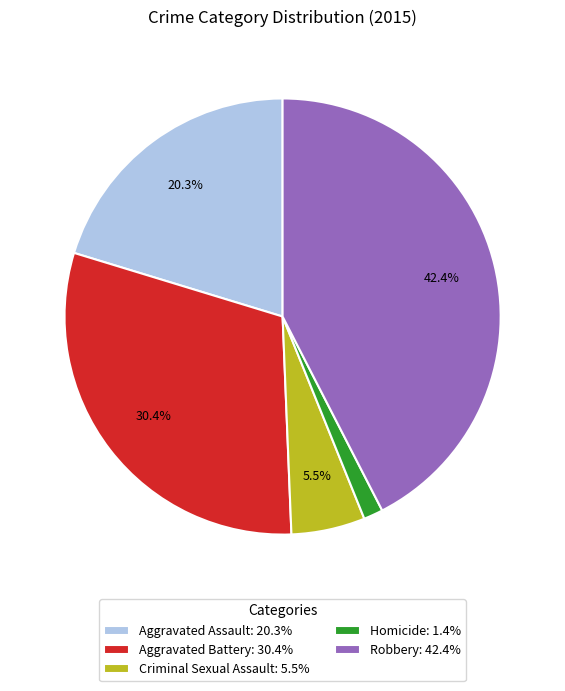

Is it true that Homicide is 16% of the pie?

False